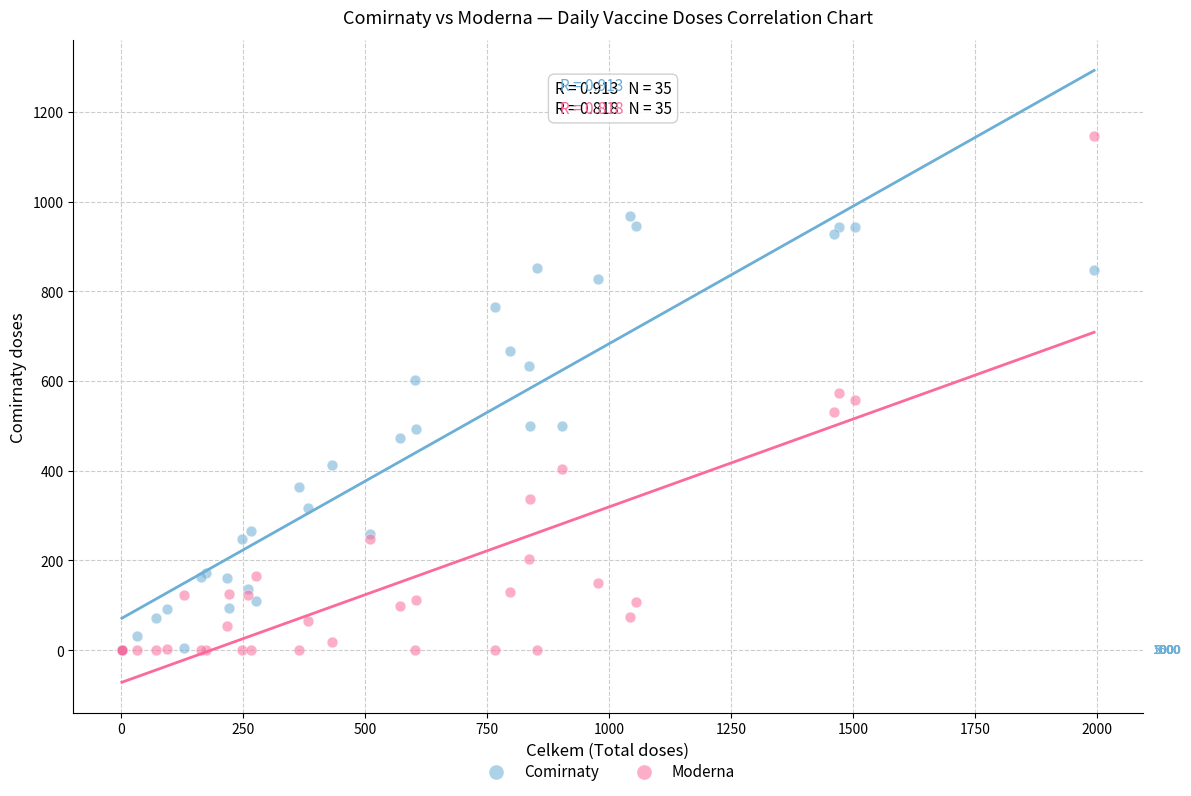

What are all the series names shown in the legend?

Comirnaty, Moderna